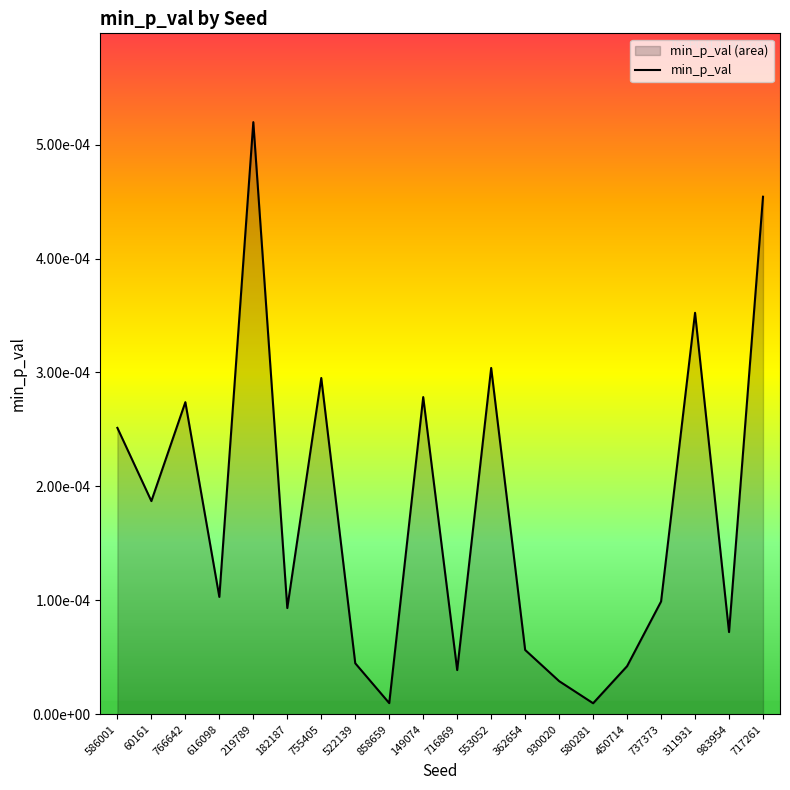

What is the label of the 8th point from the left?

522139